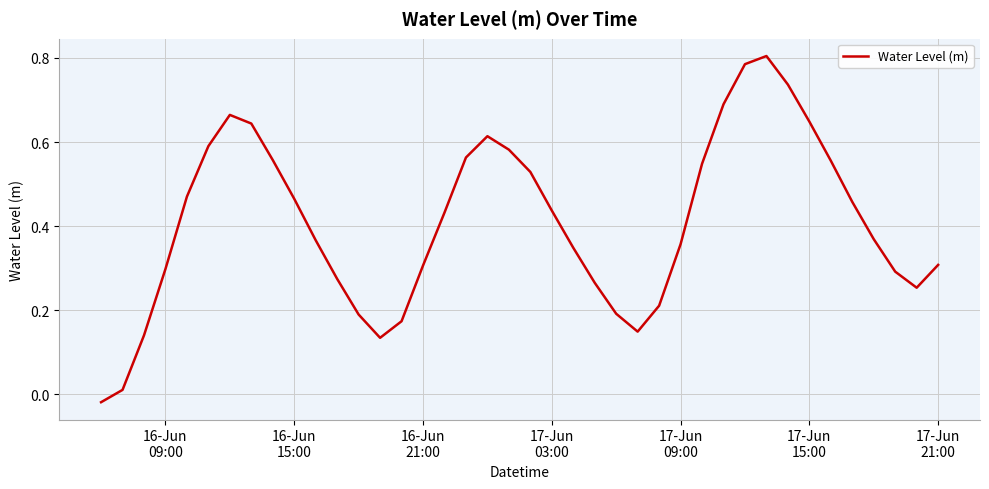

Does the chart have visible grid lines?

Yes